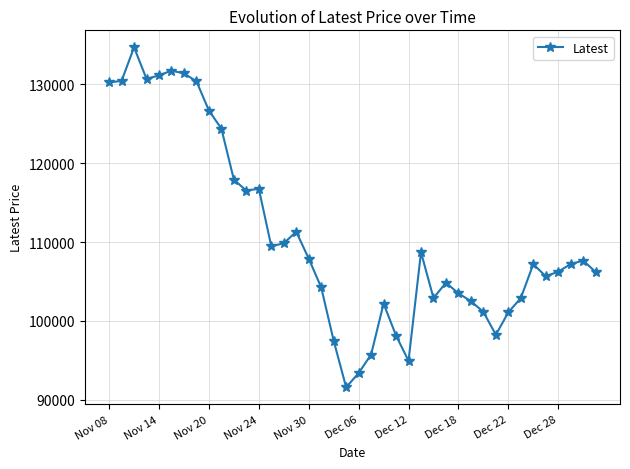

What is the value of the 5th point from the left?

131100